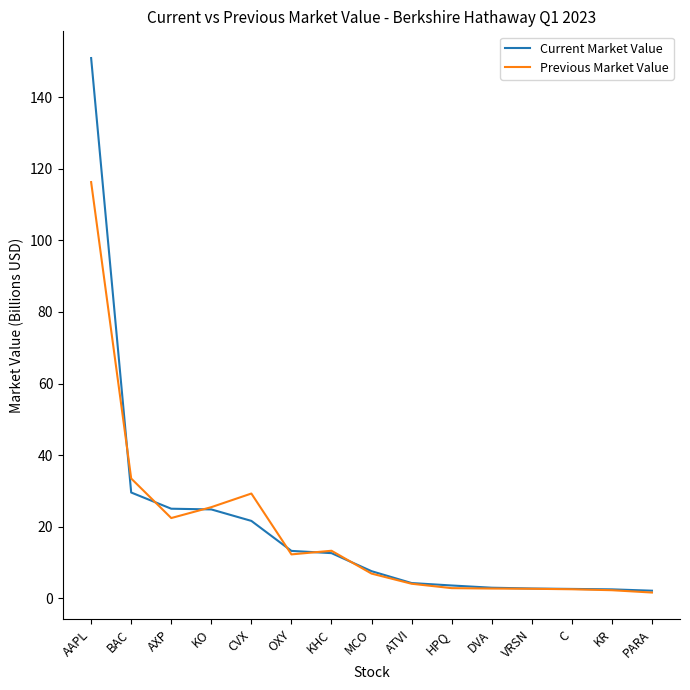

What position from the left is OXY?

6